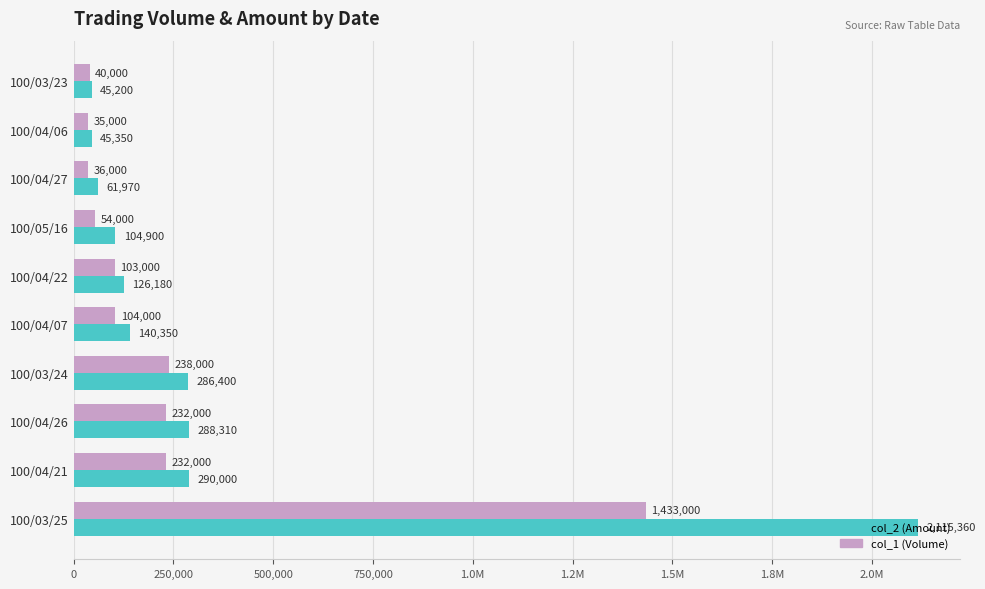

What are all the series names shown in the legend?

col_2 (Amount), col_1 (Volume)